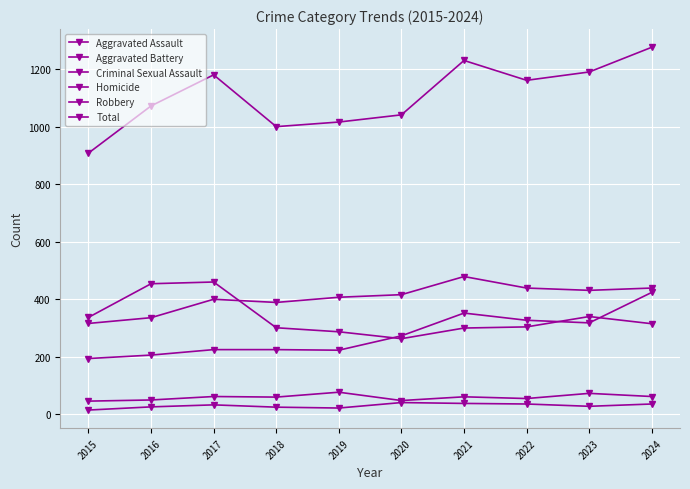

How many lines are shown in the chart?

6